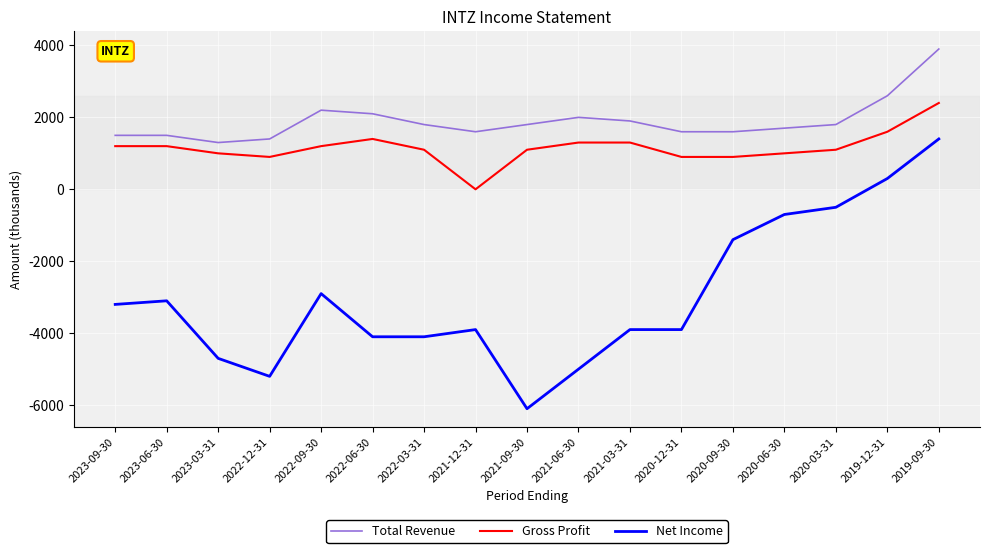

What position from the right is 2020-03-31?

3